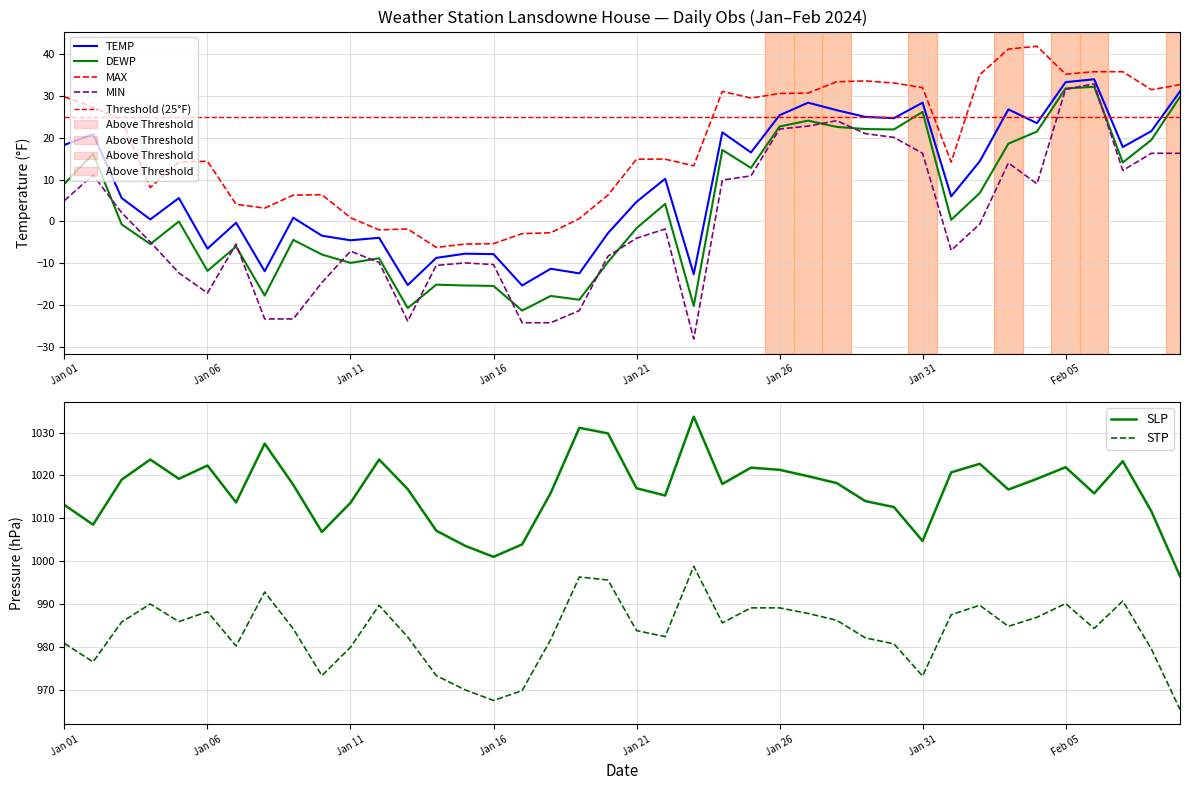

Reading left to right, list all the values displayed in this chart.

TEMP: 18.3	20.9	5.6	0.5	5.6	-6.5	-0.3	-11.9	0.9	-3.4	-4.5	-3.9	-15.2	-8.7	-7.7	-7.8	-15.3	-11.3	-12.4	-2.8	4.7	10.2	-12.6	21.3	16.5	25.4	28.4	26.6	25.0	24.7	28.4	6.0	14.4	26.8	23.5	33.3	34.0	17.8	21.6	31.1
DEWP: 9.0	16.2	-0.7	-5.4	-0.0	-11.8	-6.0	-17.7	-4.4	-7.9	-9.9	-8.8	-20.7	-15.1	-15.3	-15.4	-21.3	-17.8	-18.7	-9.7	-1.6	4.2	-20.2	17.1	12.8	22.7	24.1	22.6	22.1	22.0	26.2	0.4	6.8	18.6	21.5	31.8	32.2	14.1	19.5	29.8
MAX: 29.8	27.3	24.4	8.1	14.2	14.4	4.1	3.2	6.3	6.4	0.9	-2.0	-1.8	-6.2	-5.4	-5.3	-2.9	-2.7	0.7	6.3	14.9	14.9	13.3	31.1	29.5	30.6	30.7	33.4	33.6	33.1	32.0	14.2	35.1	41.2	41.9	35.2	35.8	35.8	31.5	32.7
MIN: 5.0	11.1	2.1	-4.9	-12.3	-17.1	-5.4	-23.3	-23.3	-14.6	-7.1	-9.8	-23.8	-10.5	-9.9	-10.3	-24.2	-24.2	-21.3	-8.3	-4.0	-1.8	-28.1	9.9	10.9	22.1	22.8	24.1	21.0	20.1	16.3	-6.9	-0.6	14.0	9.0	31.6	32.9	12.2	16.3	16.3
SLP: 1013.1	1008.5	1019.0	1023.7	1019.2	1022.3	1013.7	1027.4	1017.8	1006.8	1013.6	1023.7	1016.8	1007.1	1003.6	1001.0	1003.9	1015.9	1031.1	1029.8	1017.0	1015.3	1033.7	1018.0	1021.8	1021.3	1019.8	1018.2	1014.0	1012.6	1004.7	1020.7	1022.7	1016.7	1019.2	1021.9	1015.8	1023.3	1011.6	996.5
STP: 980.8	976.5	985.8	990.0	985.9	988.2	980.2	992.8	984.2	973.3	979.9	989.7	982.3	973.3	970.0	967.5	969.8	981.7	996.3	995.6	983.8	982.4	998.8	985.6	989.1	989.1	987.8	986.2	982.1	980.7	973.2	987.5	989.7	984.8	986.9	990.1	984.3	990.7	979.5	965.4